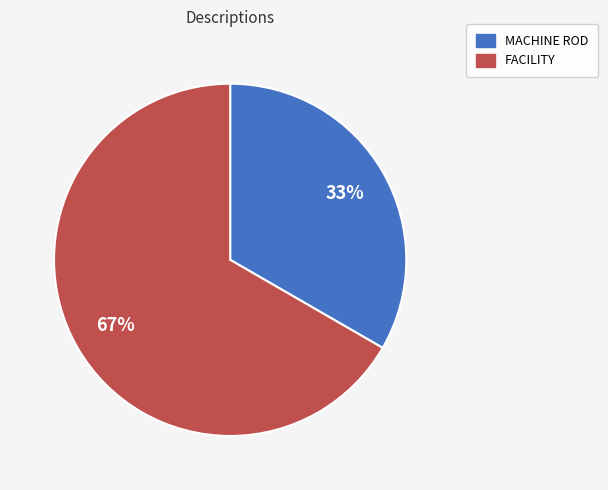

Combined, do MACHINE ROD and FACILITY account for over 50%?

Yes